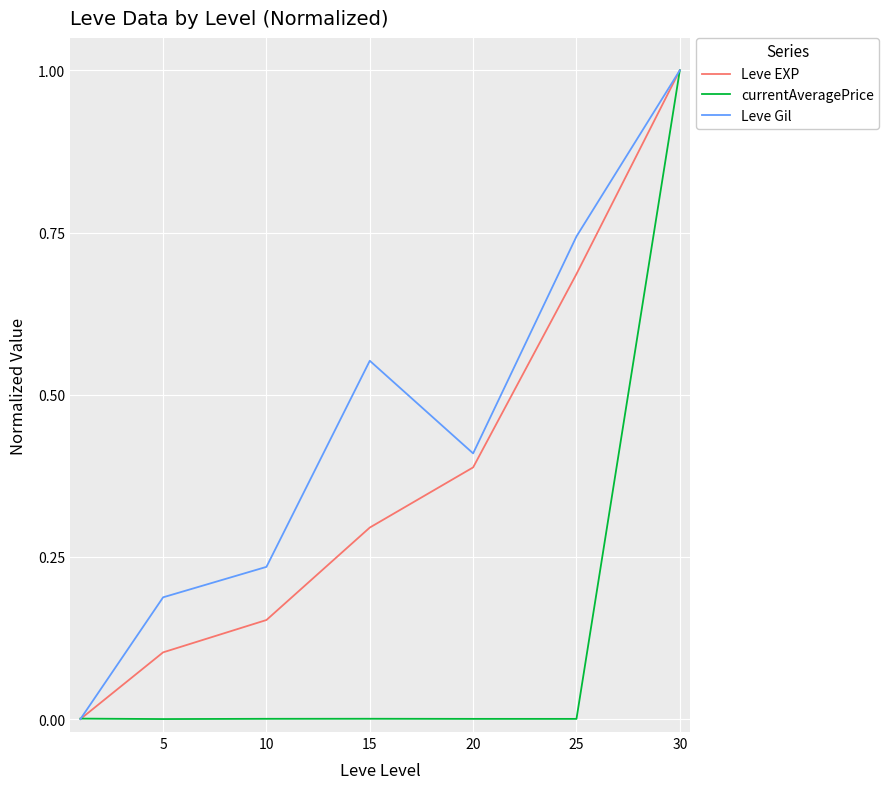

List the series in order of their overall mean, highest first.

Leve Gil, Leve EXP, currentAveragePrice